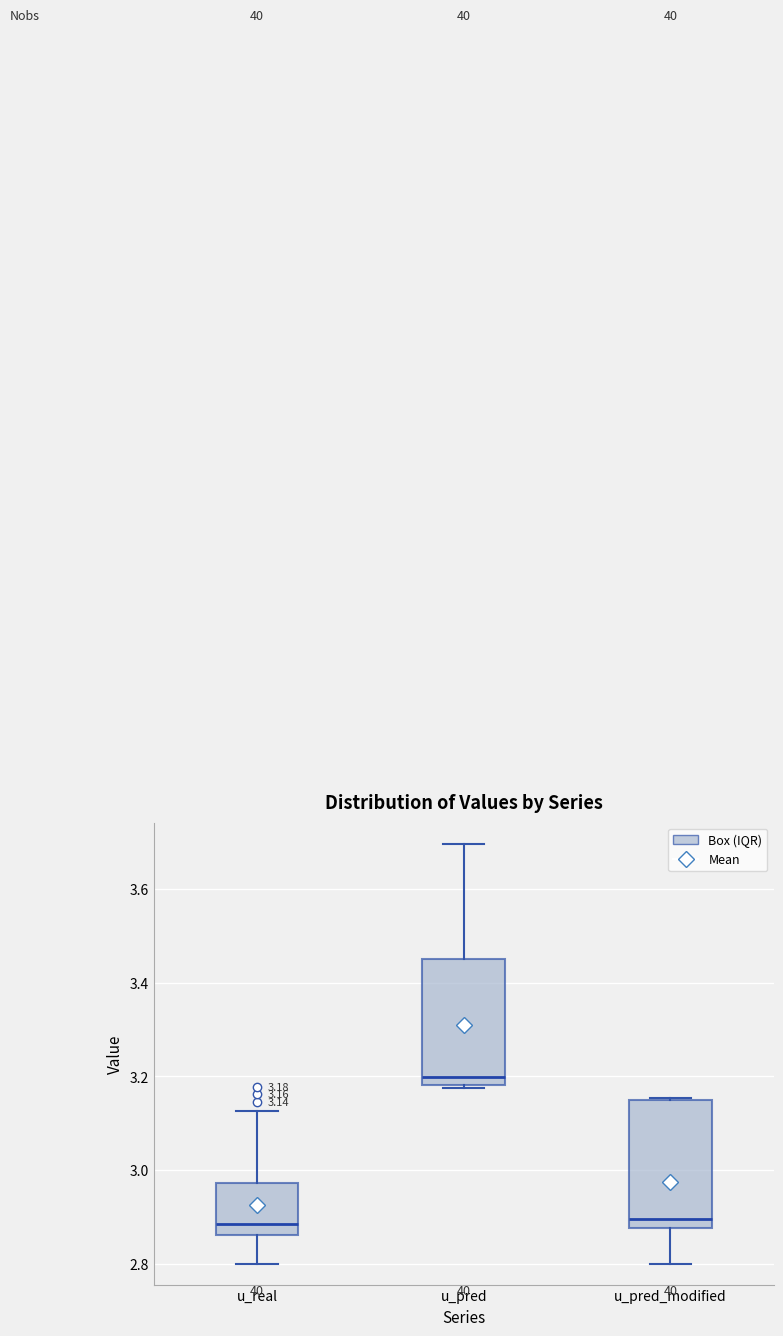

Which box's median line is the highest?

u_pred